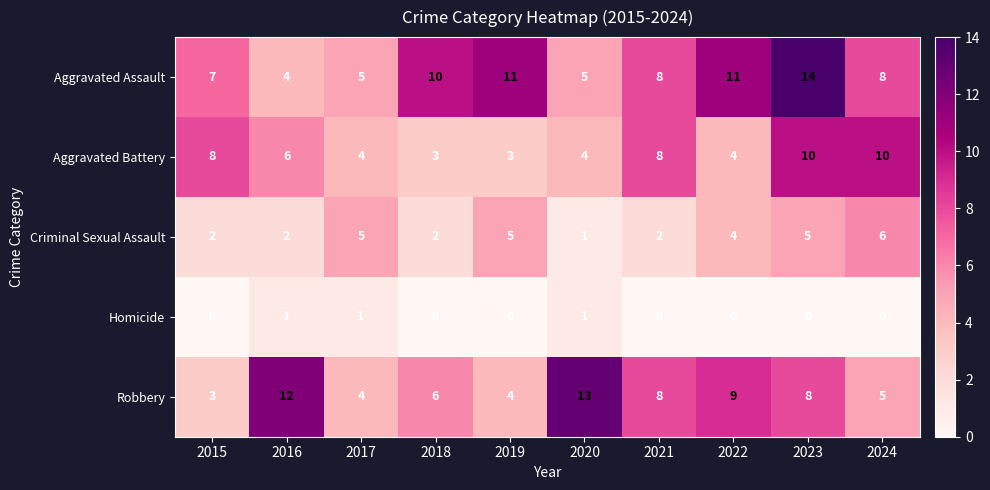

At which category is the sum across all series the highest?

2023